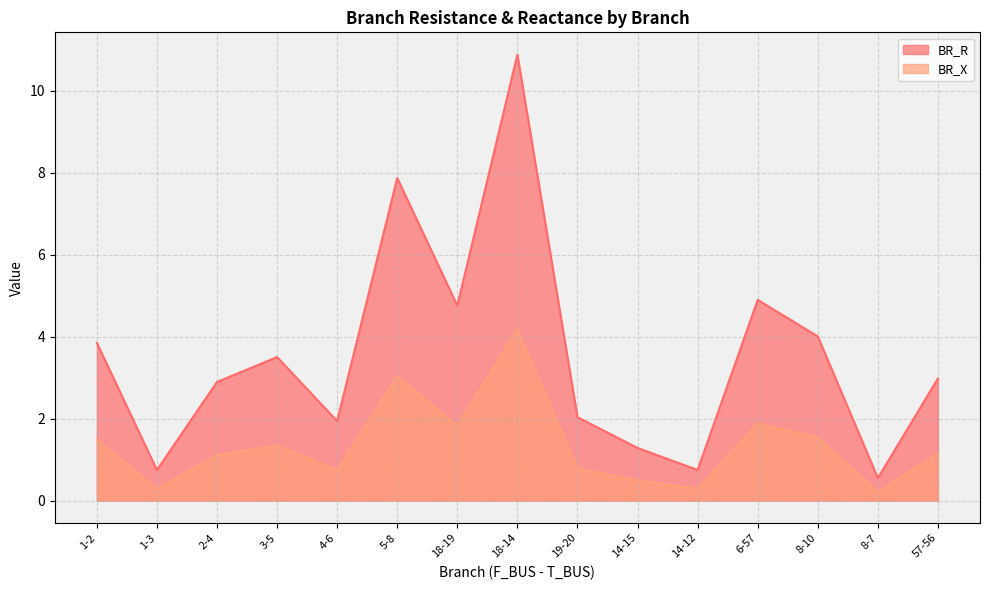

At which category is the sum across all series the highest?

18-14